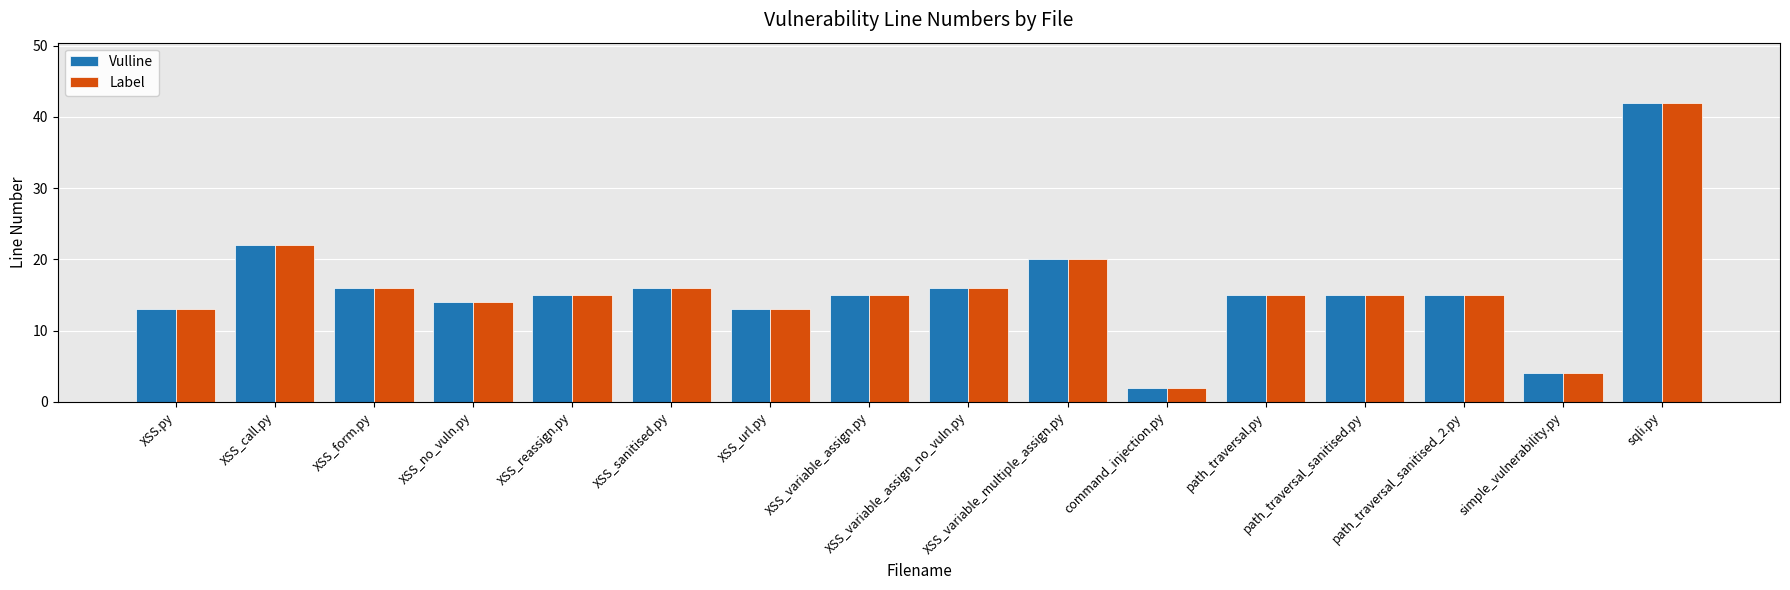

Where is Vulline nearest to the value 22?

XSS_call.py